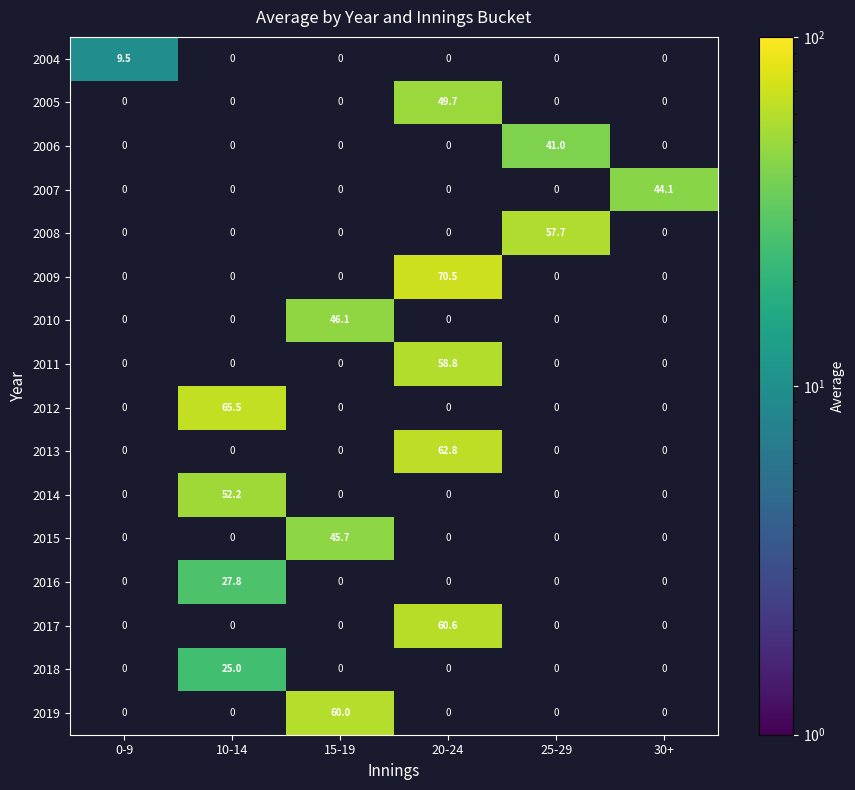

Which series has the largest total across all categories?

2009